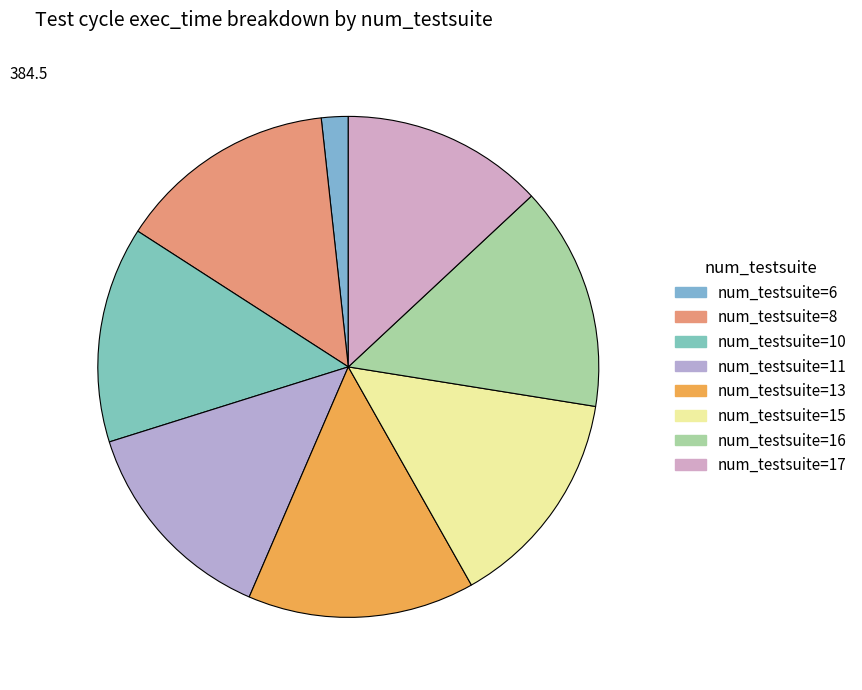

How many slices are in this pie chart?

8